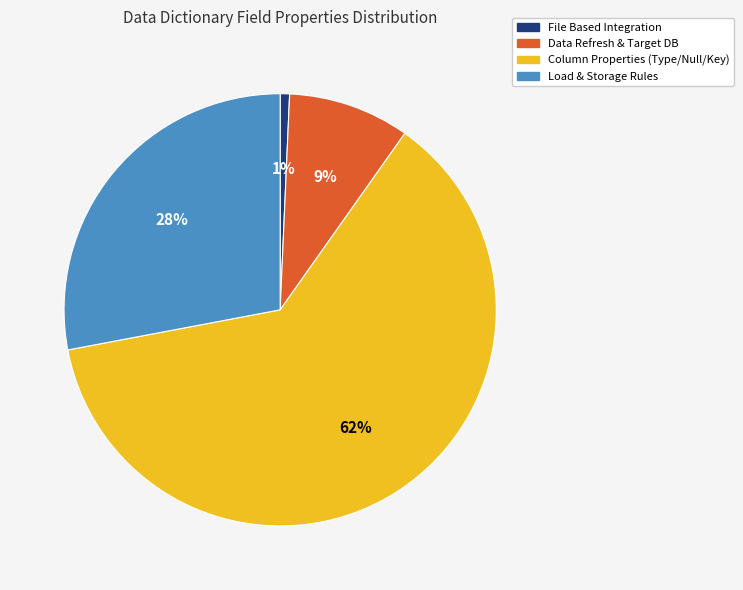

Between Data Refresh & Target DB and Load & Storage Rules, which is larger?

Load & Storage Rules